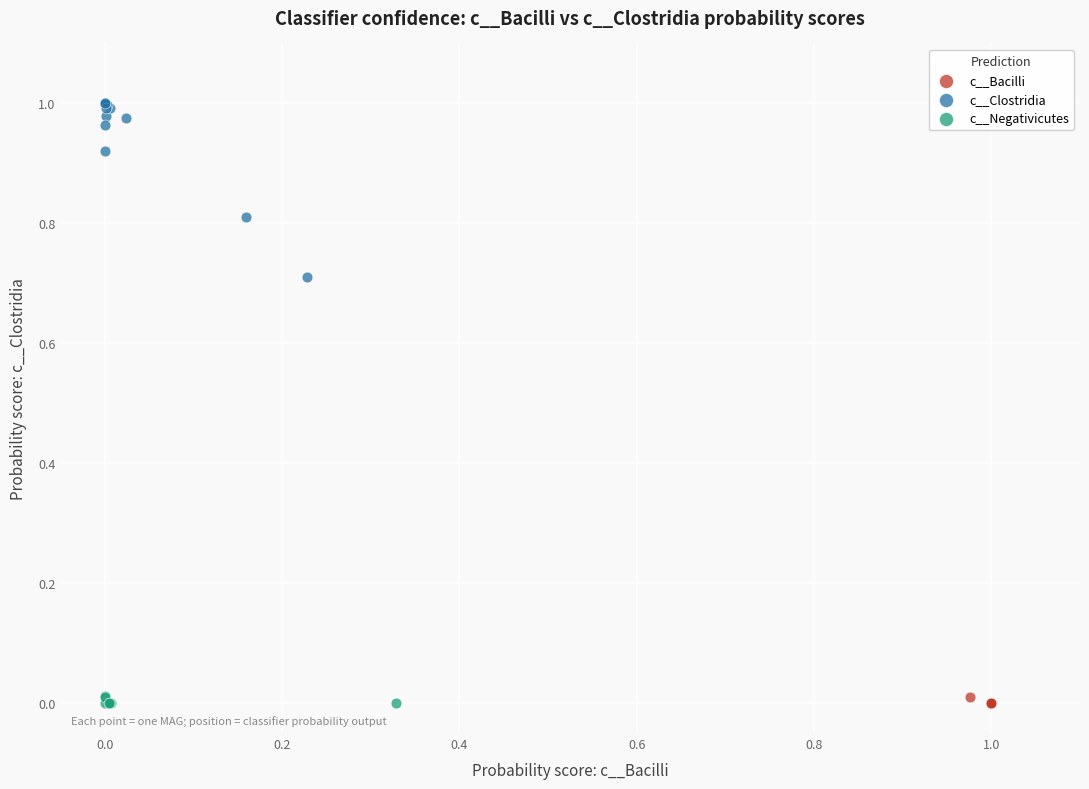

Which series contains the highest Y value?

c__Clostridia